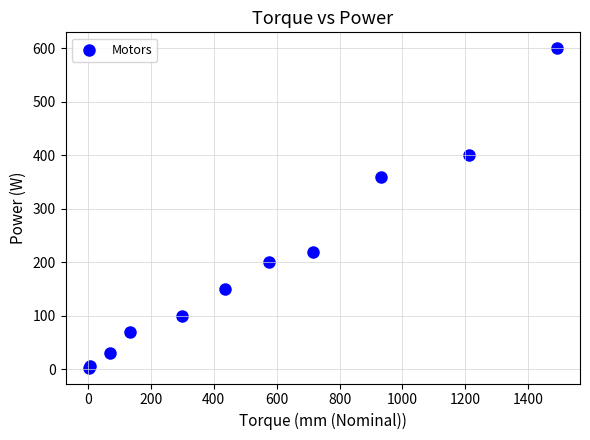

What Y value in the scatter plot is closest to 301?

360